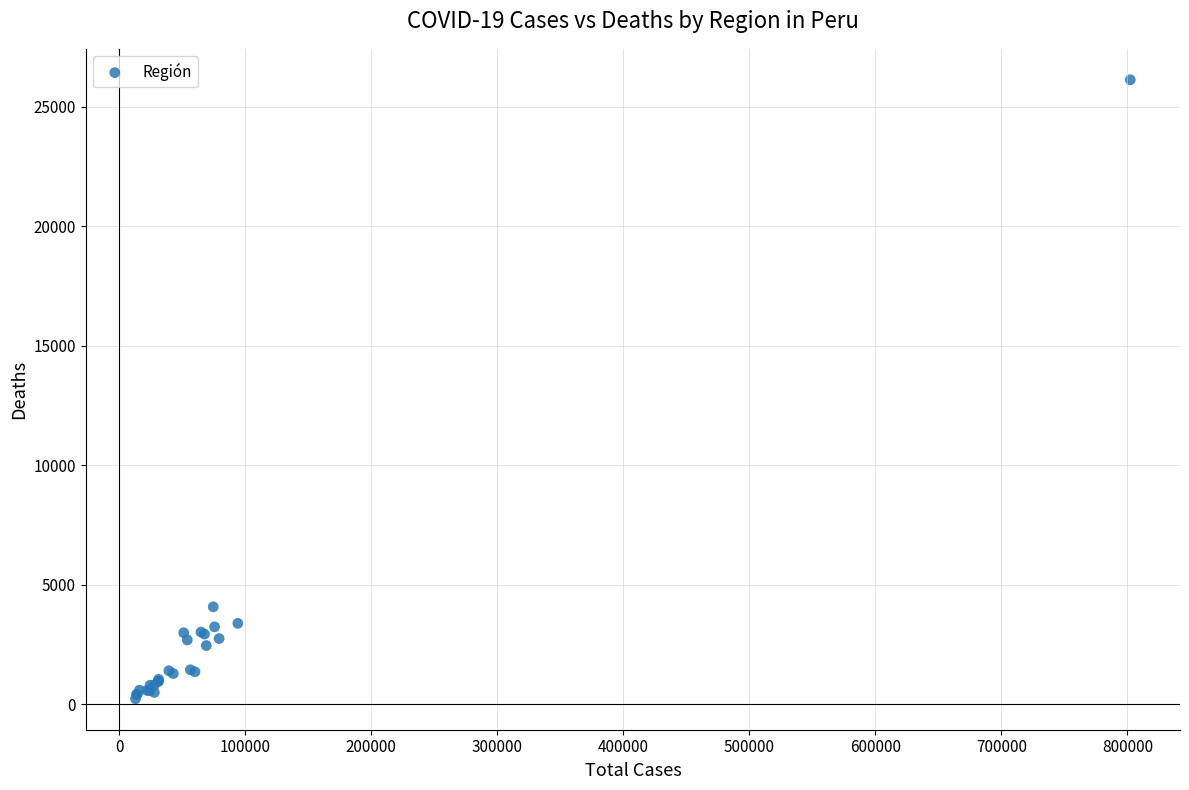

What Y value in the scatter plot is closest to 13186?

4085